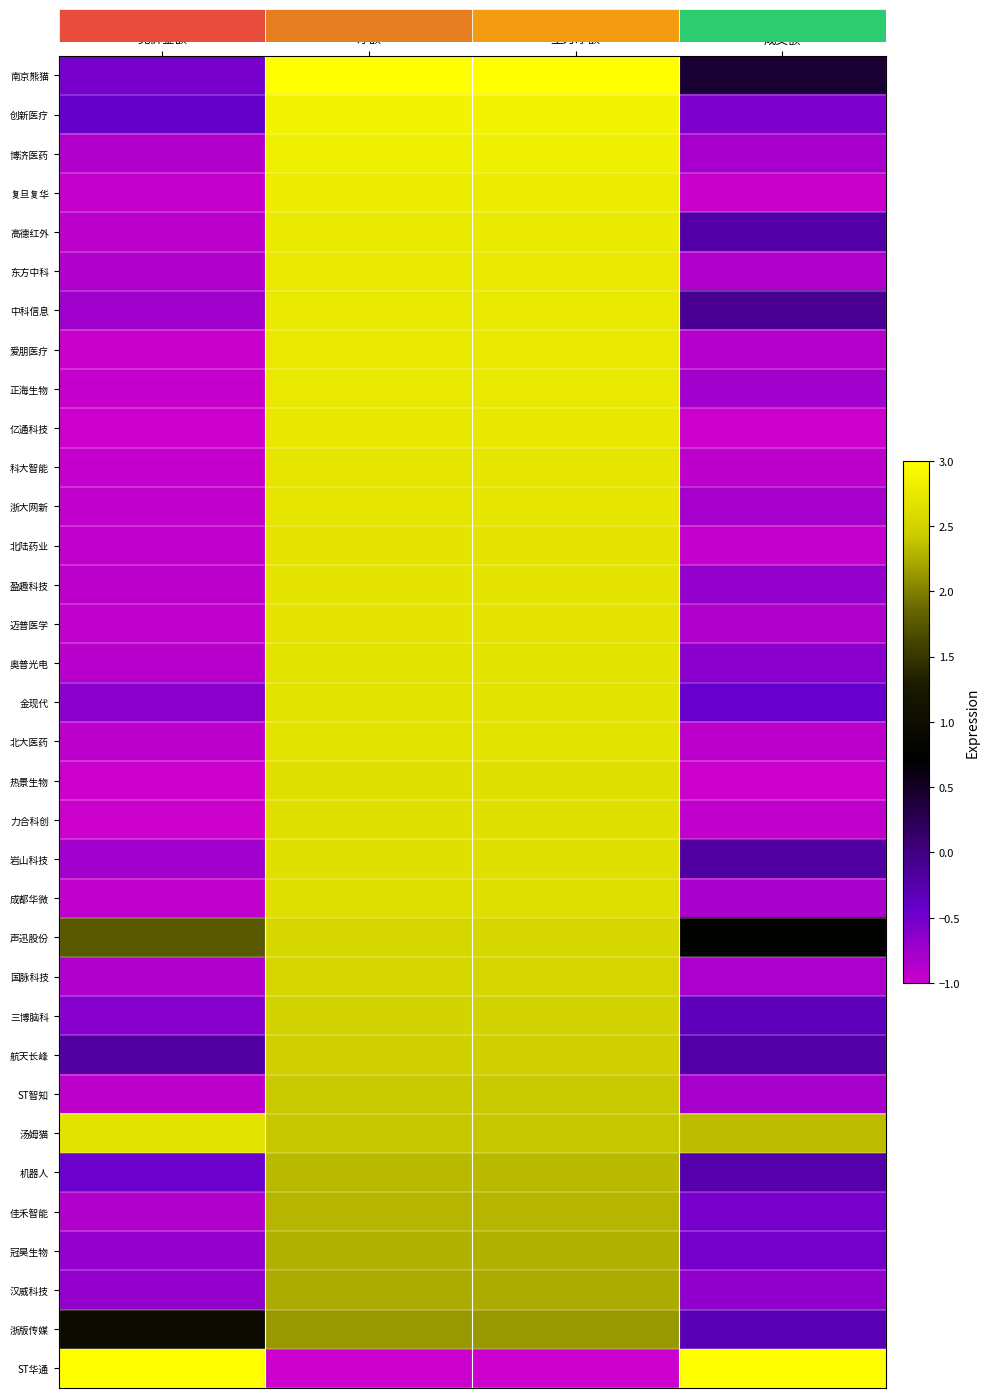

How many distinct data groups are displayed?

34